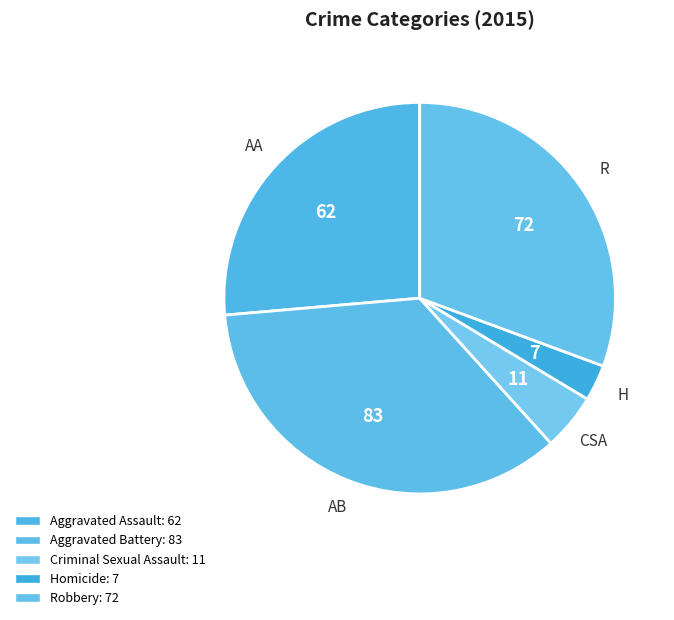

To the nearest percent, what percentage of the pie is Aggravated Battery?

35%